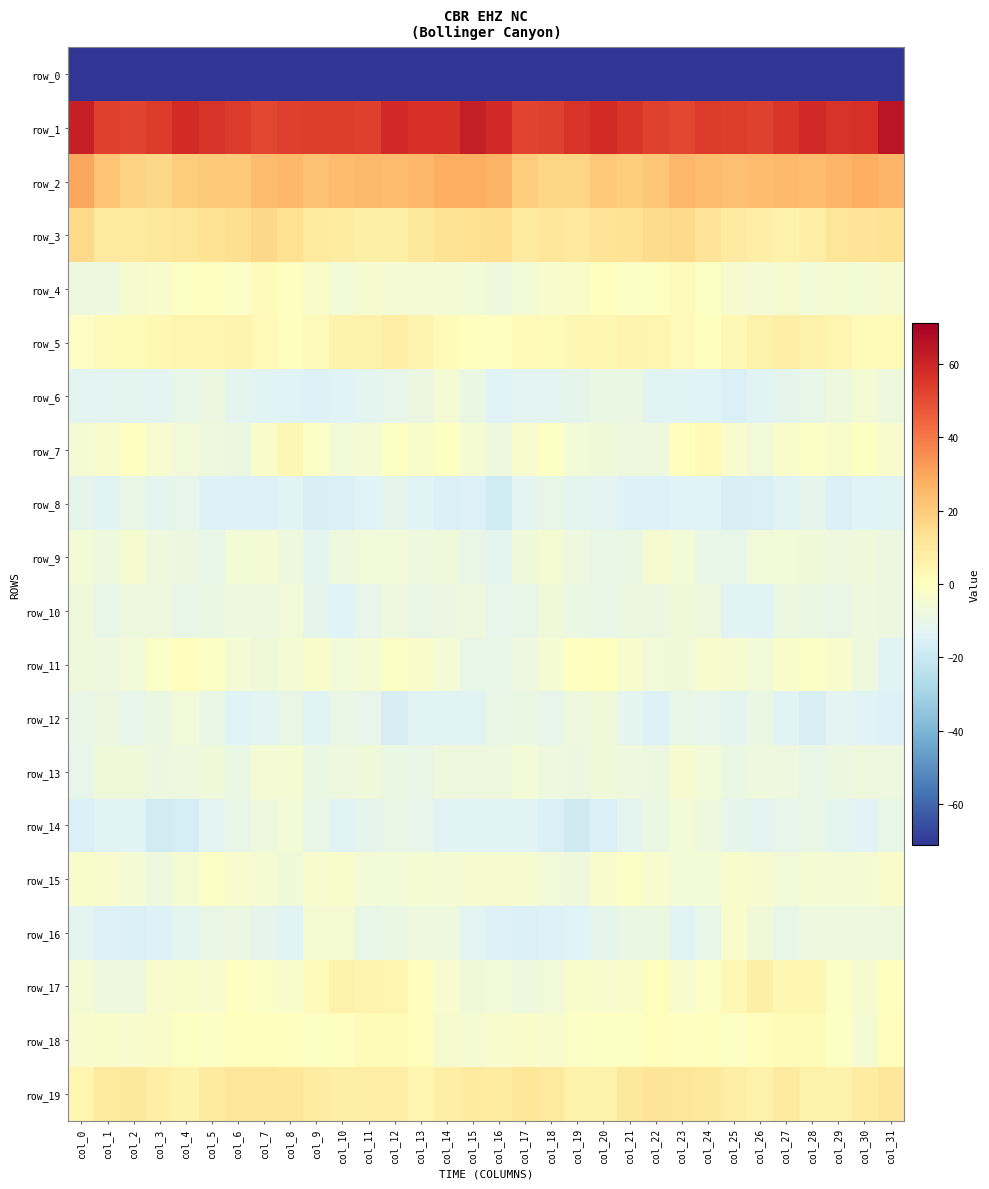

Reading left to right, transcribe all the data shown in this chart.

row_0: -216.0	-191.7	-189.7	-191.7	-192.8	-191.7	-193.5	-198.5	-200.1	-197.0	-194.9	-194.1	-193.3	-192.9	-199.3	-193.6	-188.6	-190.5	-190.0	-192.5	-192.2	-192.0	-195.6	-199.9	-198.8	-196.4	-194.1	-194.1	-192.2	-194.9	-200.6	-211.3
row_1: 61.5	53.3	52.2	54.1	58.1	55.9	54.1	51.2	52.9	53.7	53.5	53.0	58.5	56.4	56.2	61.7	58.5	52.1	52.7	55.9	57.9	55.0	52.6	51.5	53.9	53.6	52.5	55.3	58.5	55.8	56.9	64.9
row_2: 29.5	21.9	17.4	16.6	19.9	20.1	20.1	24.0	25.1	22.5	24.2	24.8	24.0	25.0	28.0	28.0	26.4	19.7	17.1	17.2	20.6	19.7	21.2	25.5	23.9	22.8	24.3	24.8	23.9	26.1	28.1	25.9
row_3: 15.7	9.9	9.9	10.3	11.3	12.5	14.0	16.2	13.6	9.9	8.3	6.8	7.0	10.1	12.3	13.7	14.0	9.3	10.9	9.9	12.1	12.3	15.2	15.9	11.7	9.4	7.8	6.5	7.9	11.6	12.2	12.6
row_4: -7.8	-7.8	-4.0	-3.4	-0.8	-0.1	-2.0	1.1	-0.0	-2.4	-5.9	-4.3	-5.2	-5.4	-5.6	-5.8	-7.3	-5.7	-3.6	-2.7	0.3	-1.8	-0.8	1.2	-0.6	-4.3	-5.3	-4.3	-5.7	-4.8	-5.9	-4.0
row_5: -1.4	1.3	2.0	2.8	4.0	4.2	4.7	2.7	0.2	1.5	5.0	6.5	7.8	4.8	1.9	0.3	-0.3	2.4	1.9	3.8	3.8	4.6	3.9	1.7	0.4	2.8	5.6	7.7	6.5	3.9	1.7	2.4
row_6: -12.7	-12.4	-12.2	-12.5	-10.1	-8.4	-11.9	-13.8	-13.9	-14.9	-14.4	-12.7	-10.8	-8.8	-5.2	-8.9	-13.9	-12.3	-12.6	-11.4	-9.3	-9.0	-13.3	-13.9	-14.0	-15.2	-13.8	-11.5	-10.5	-7.4	-5.0	-7.5
row_7: -4.9	-3.8	-0.4	-3.8	-6.4	-7.4	-8.4	-2.7	3.6	-1.7	-5.8	-5.5	-0.7	-2.9	-1.1	-5.0	-7.8	-3.5	-0.6	-5.6	-6.7	-7.8	-7.7	1.0	2.4	-3.7	-6.5	-3.2	-1.2	-2.8	-0.9	-3.5
row_8: -11.5	-13.2	-9.9	-12.0	-11.0	-14.6	-14.6	-14.8	-13.3	-16.0	-15.1	-14.3	-11.3	-13.4	-15.0	-14.5	-17.9	-12.7	-10.3	-11.7	-12.4	-15.0	-14.5	-14.4	-14.1	-15.9	-15.1	-13.3	-11.2	-15.1	-14.1	-13.3
row_9: -6.0	-7.4	-4.3	-7.4	-8.5	-10.3	-5.6	-5.1	-8.2	-11.9	-7.4	-6.1	-6.4	-7.3	-6.7	-9.5	-11.8	-6.8	-4.9	-8.0	-9.4	-9.1	-4.3	-6.0	-10.5	-10.5	-6.6	-6.1	-6.8	-7.6	-6.8	-8.8
row_10: -7.1	-10.5	-7.4	-8.1	-10.0	-9.1	-8.2	-7.8	-6.5	-11.1	-14.3	-10.9	-8.2	-9.9	-8.5	-7.5	-11.0	-10.1	-7.0	-9.1	-9.9	-8.5	-8.4	-6.8	-7.9	-12.9	-13.8	-8.8	-9.0	-9.8	-7.8	-8.4
row_11: -7.0	-8.0	-6.2	-1.7	0.8	-2.1	-5.3	-7.0	-5.2	-3.3	-6.1	-4.5	-1.6	-2.7	-6.1	-10.1	-10.4	-8.0	-4.5	-0.4	0.2	-3.6	-6.3	-6.9	-3.8	-4.2	-6.4	-3.1	-1.6	-3.8	-7.9	-13.7
row_12: -9.5	-8.7	-10.8	-9.0	-6.5	-9.6	-14.0	-12.4	-10.0	-12.9	-10.0	-10.9	-16.6	-13.7	-12.8	-12.9	-9.6	-9.1	-10.7	-7.8	-6.9	-11.9	-14.5	-10.5	-11.1	-12.1	-9.2	-13.8	-15.9	-12.7	-13.7	-14.9
row_13: -10.9	-6.9	-7.0	-8.5	-7.9	-6.9	-9.1	-5.5	-4.8	-9.2	-8.1	-7.1	-9.3	-9.6	-7.6	-8.3	-8.0	-5.8	-7.8	-8.6	-7.0	-8.2	-8.4	-3.9	-6.6	-9.2	-7.4	-7.9	-10.0	-8.7	-7.5	-8.1
row_14: -15.4	-13.7	-13.9	-17.9	-17.1	-12.5	-10.3	-7.2	-5.9	-10.3	-12.8	-11.2	-9.6	-11.0	-13.4	-13.9	-13.0	-13.0	-15.2	-18.5	-15.1	-11.7	-9.3	-6.0	-7.3	-11.6	-12.5	-10.6	-9.6	-12.0	-13.6	-10.4
row_15: -2.8	-3.8	-5.4	-8.0	-4.8	-1.8	-3.4	-4.7	-6.8	-3.5	-3.2	-5.6	-5.8	-4.5	-5.5	-4.4	-4.3	-4.1	-6.5	-7.6	-3.4	-1.8	-3.9	-5.9	-5.7	-2.8	-4.2	-6.1	-4.8	-5.1	-4.8	-2.5
row_16: -12.6	-14.7	-15.2	-14.6	-12.1	-9.8	-8.5	-11.1	-12.8	-4.8	-4.7	-10.0	-9.0	-7.9	-7.5	-12.5	-14.8	-15.3	-14.9	-14.1	-11.3	-9.0	-8.5	-13.0	-10.2	-3.3	-6.9	-10.2	-8.1	-7.8	-7.9	-7.7
row_17: -4.9	-7.3	-7.9	-3.5	-3.1	-3.7	-0.0	-2.0	-2.9	1.1	6.1	4.8	3.9	0.8	-3.7	-7.1	-6.4	-8.3	-6.4	-3.0	-3.7	-2.4	0.6	-3.7	-1.3	2.8	6.8	3.8	3.5	-1.4	-4.0	0.2
row_18: -3.8	-3.3	-3.5	-2.7	-1.0	-1.4	0.3	0.2	0.1	-1.0	-0.2	2.1	1.9	0.6	-4.3	-4.6	-3.4	-2.6	-3.8	-1.9	-1.1	-0.8	0.9	-0.1	0.2	-1.4	1.0	2.1	1.8	-0.9	-4.7	0.7
row_19: 4.4	9.6	10.4	7.7	5.5	9.3	11.5	11.6	11.1	8.6	7.0	8.3	8.0	4.4	7.3	9.0	8.4	11.3	9.8	6.6	6.6	10.4	11.8	11.5	10.5	8.1	6.4	9.0	6.1	5.2	8.7	11.1